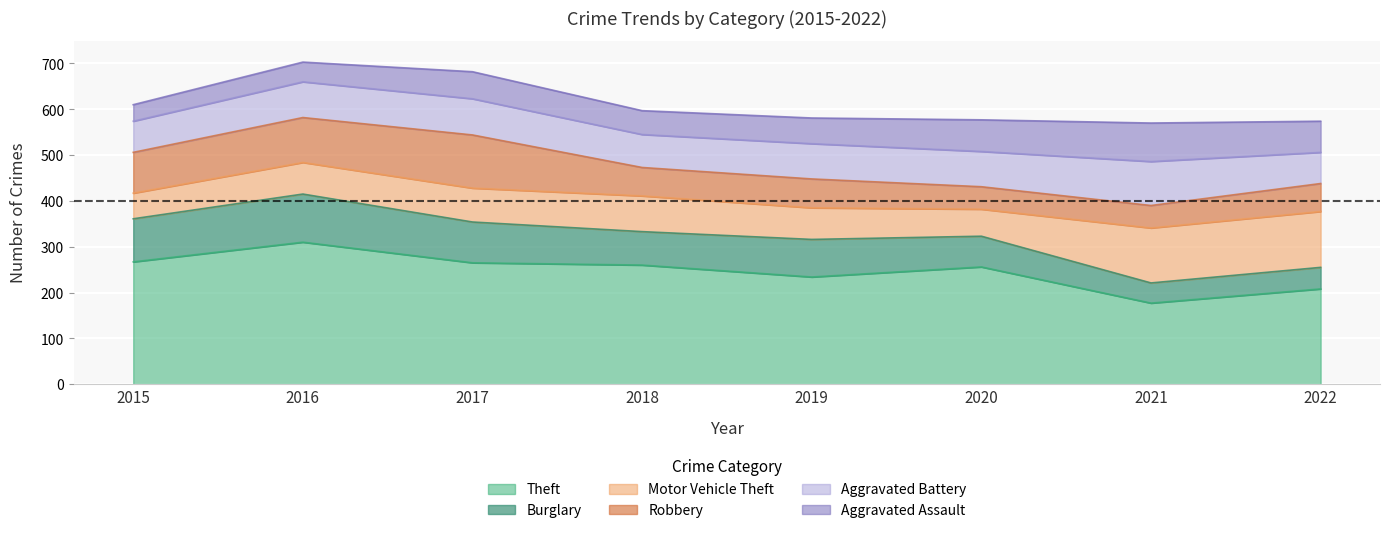

Between 2017 and 2019, which series saw the biggest shift?

Robbery